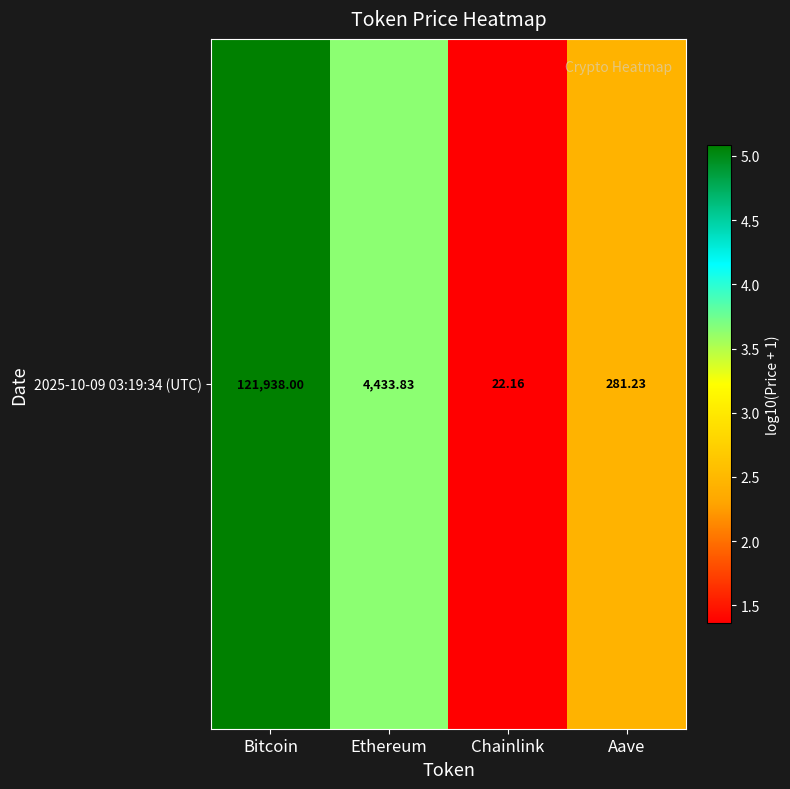

Between Ethereum and Bitcoin, which is larger?

Bitcoin